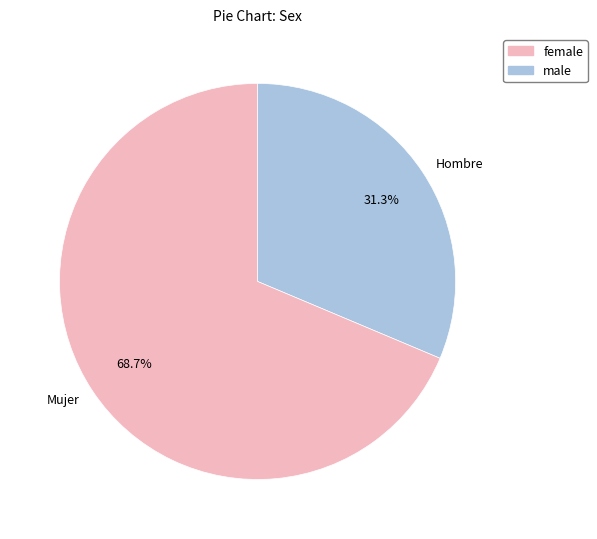

Does Mujer account for over 50% of the chart?

Yes